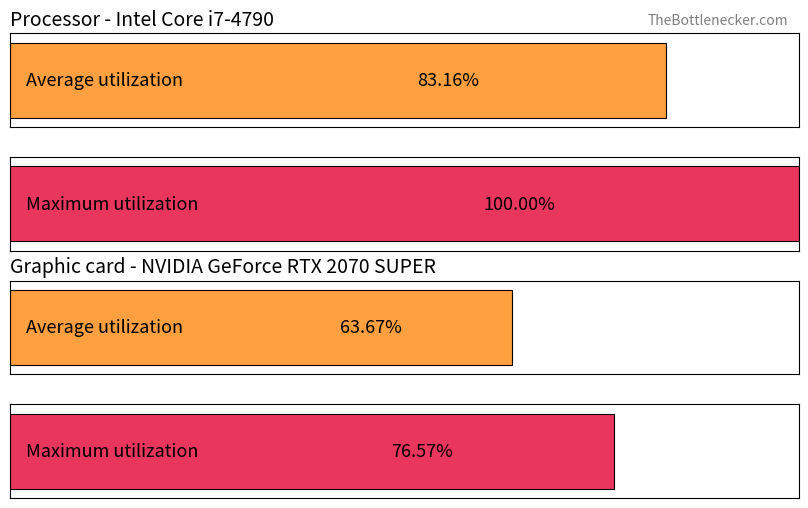

How many categories are shown in the chart?

4